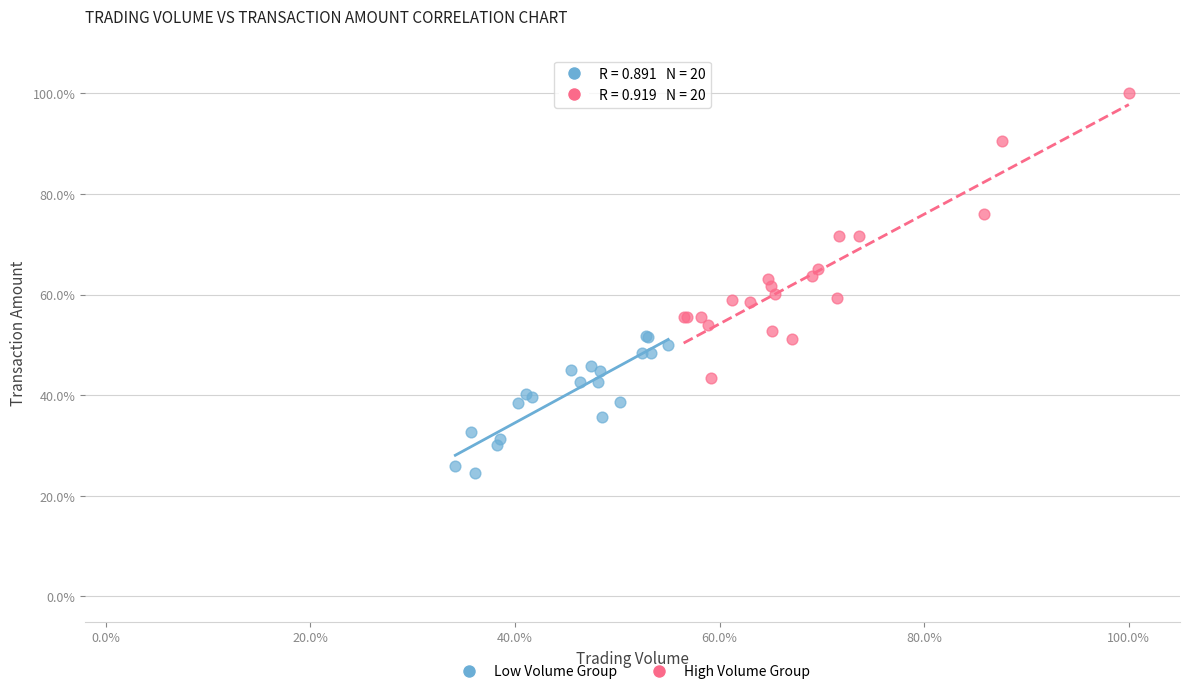

Which series reaches the maximum Y coordinate?

High Volume Group